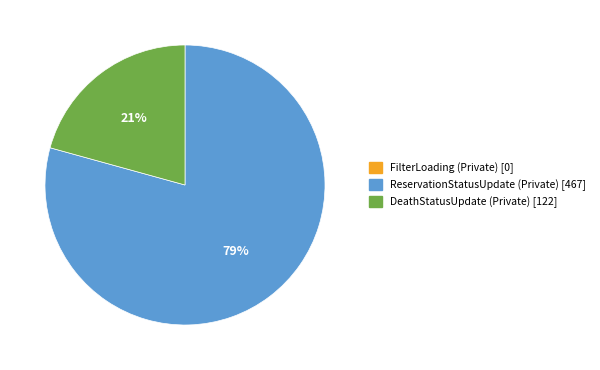

What percentage is the ReservationStatusUpdate (Private) slice, to the nearest percent?

79%